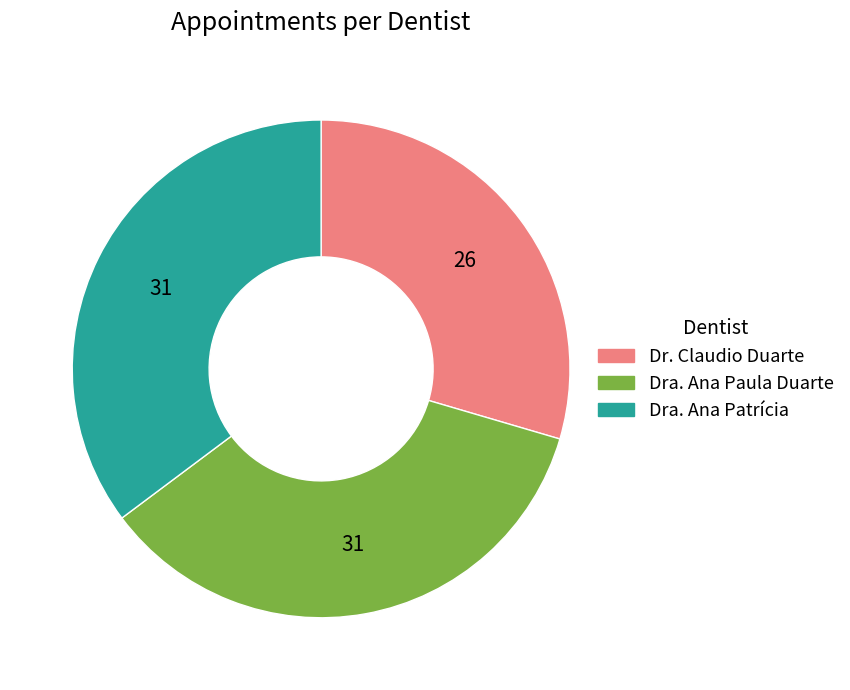

Is it true that Dr. Claudio Duarte is 20% of the pie?

False